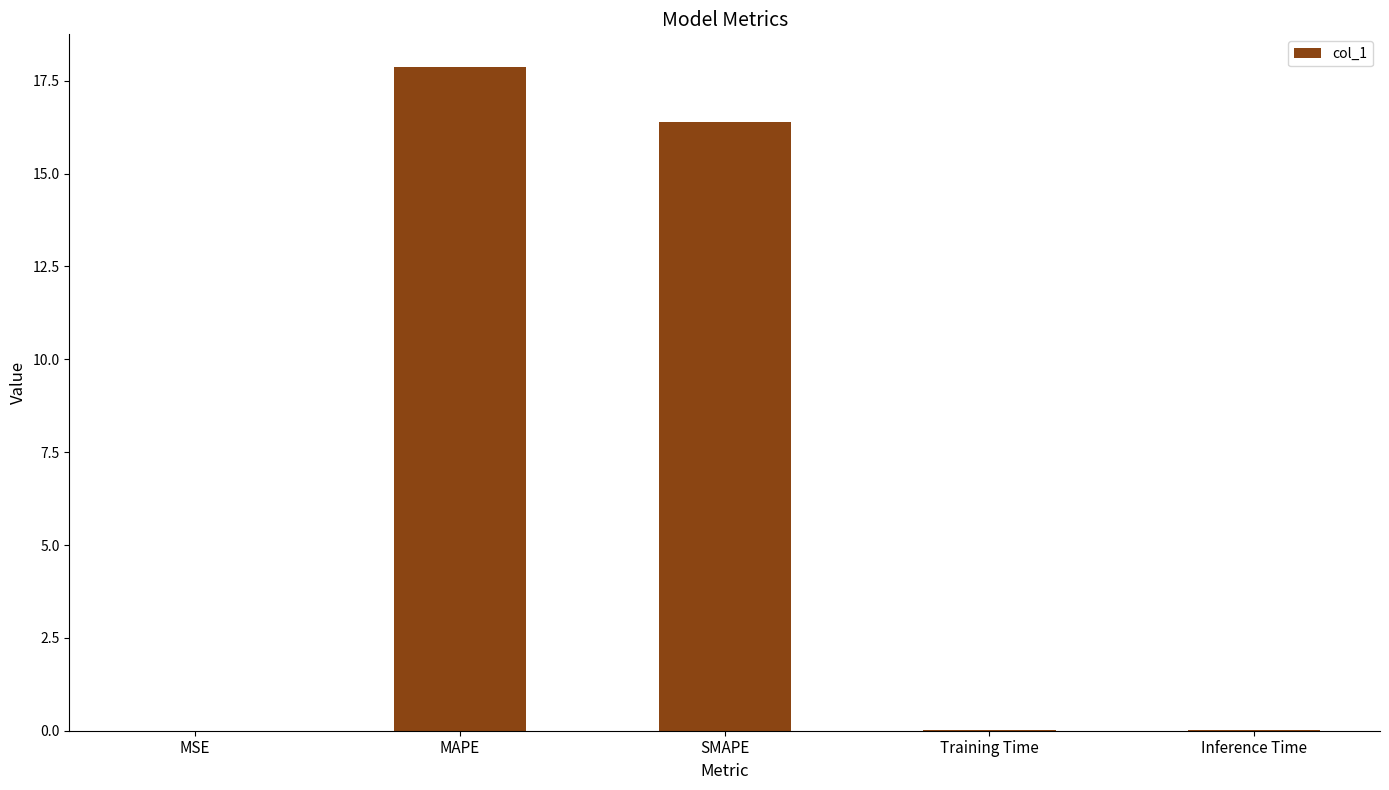

True or false: the data shows 17.9 at MAPE.

True